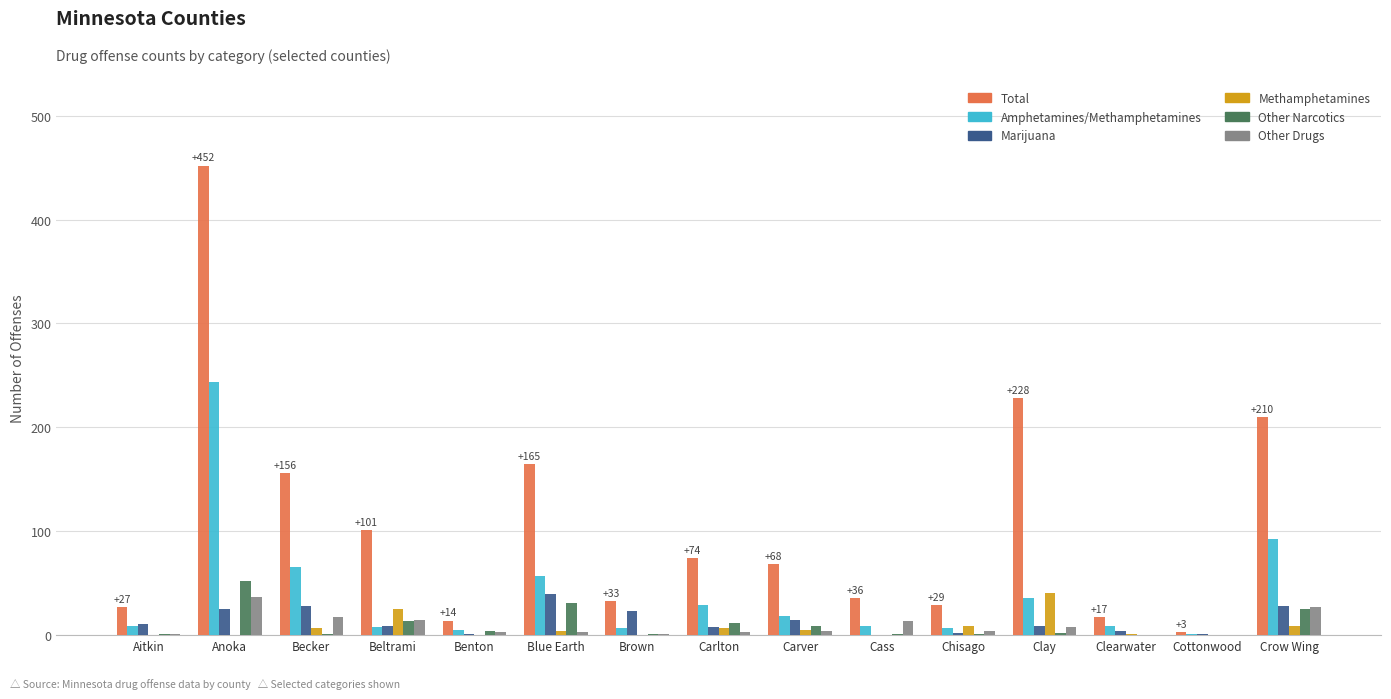

Which series changed the most between Benton and Carlton?

Total